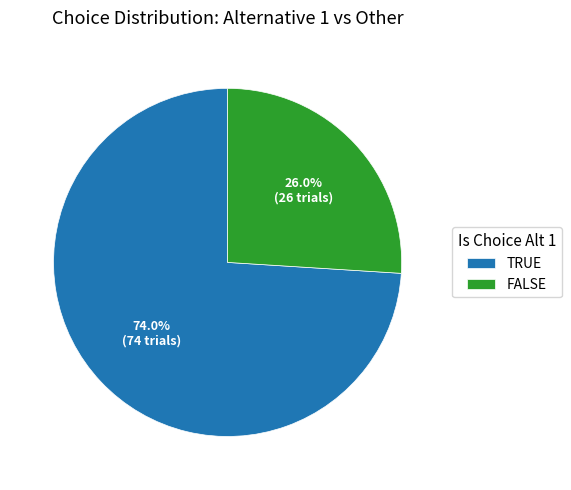

Which slice is the largest?

TRUE